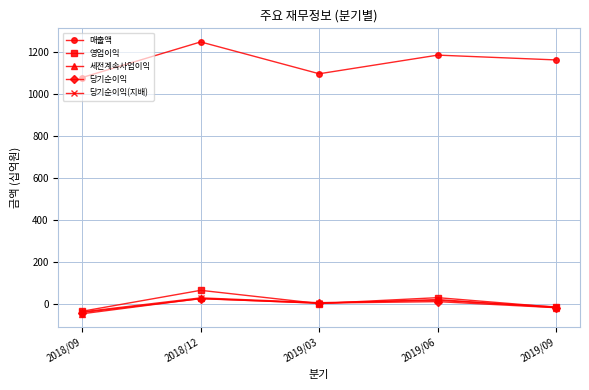

What are all the series names shown in the legend?

매출액, 영업이익, 세전계속사업이익, 당기순이익, 당기순이익(지배)